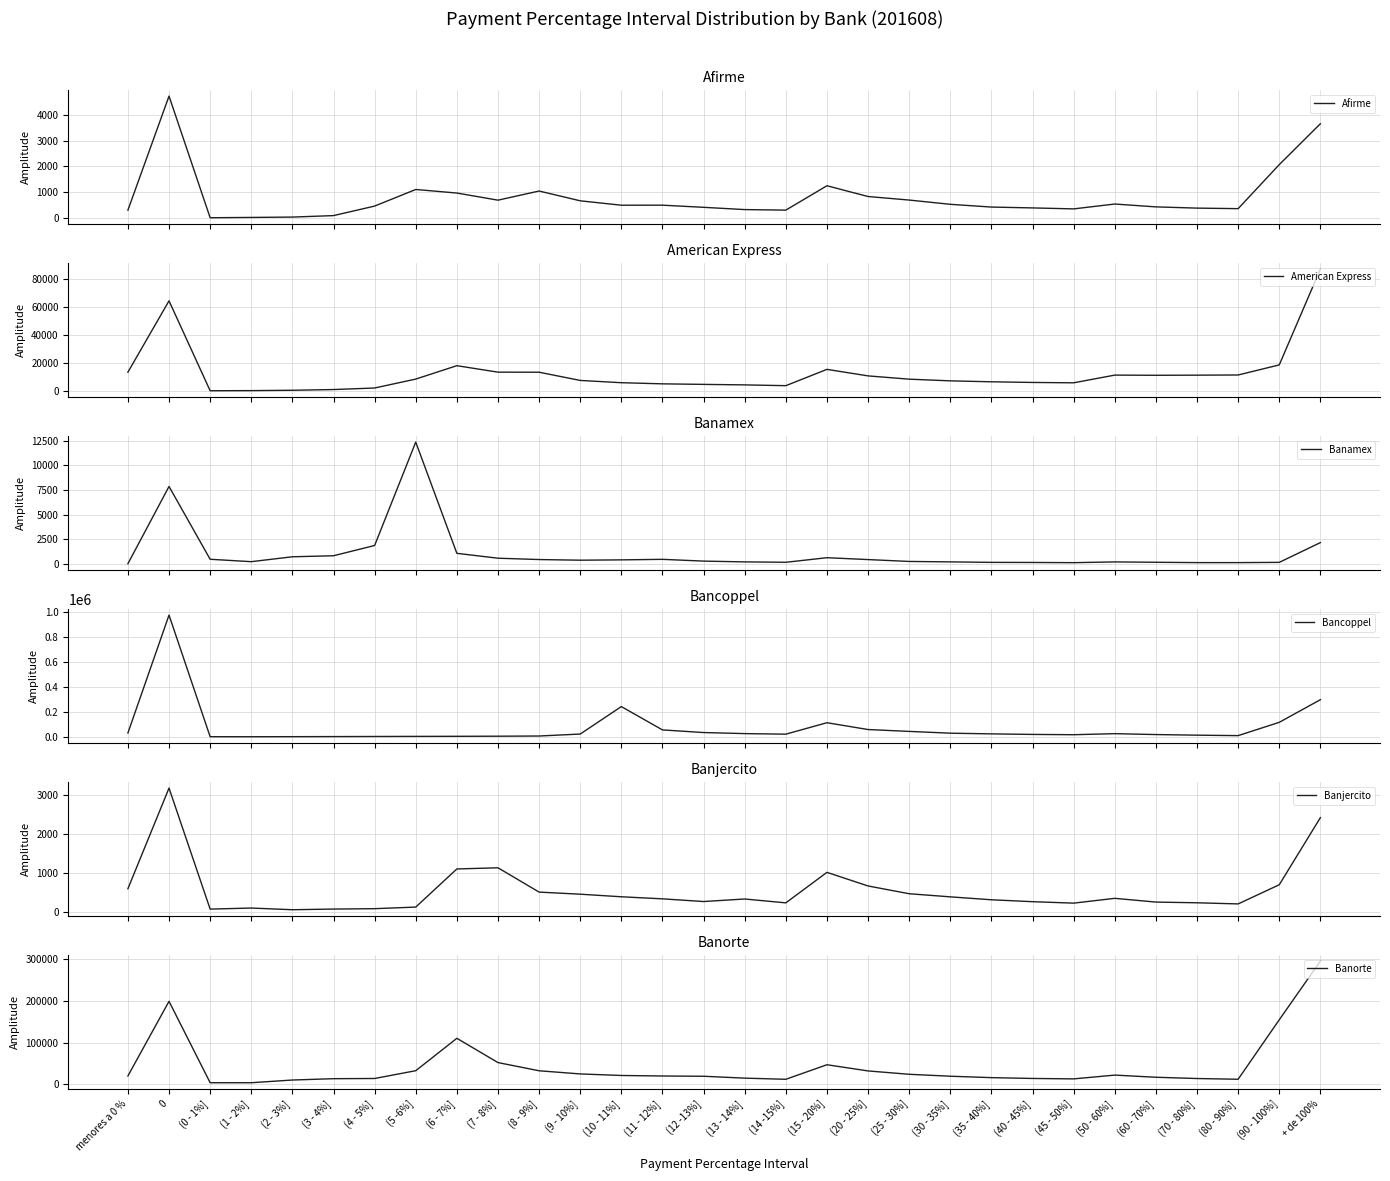

How many interior local valleys does the Banjercito series have?

6